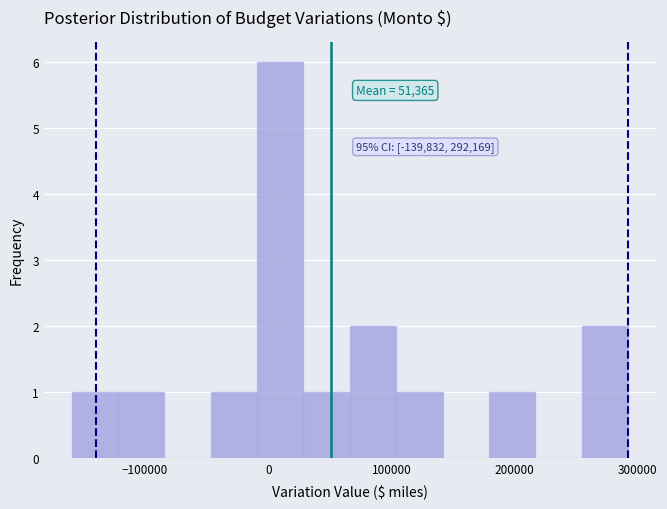

Around what value on the x-axis is the tallest bar? Give the approximate position of its centre, as read against the axis.

10000